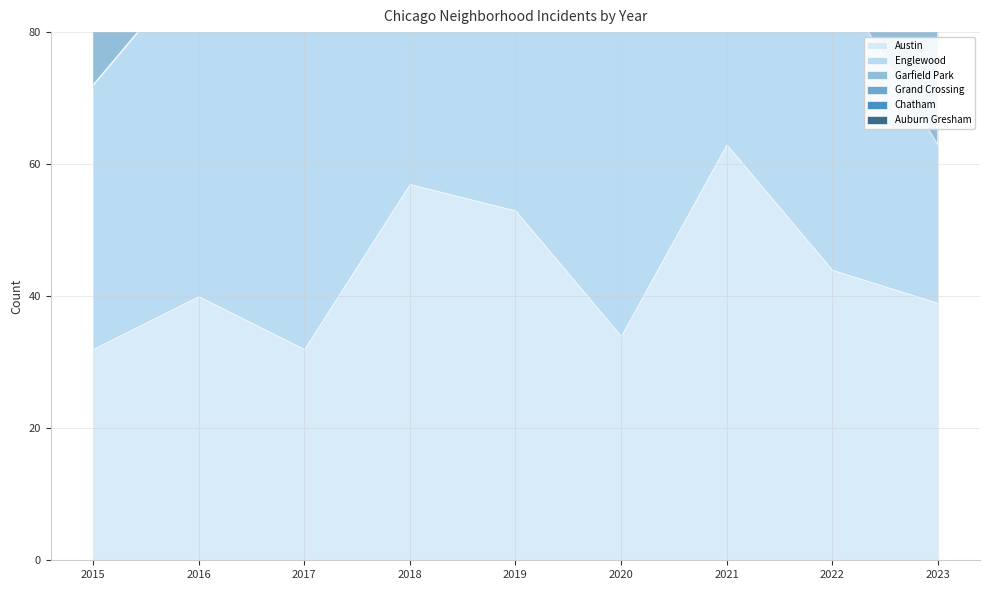

Does the chart have visible grid lines?

Yes